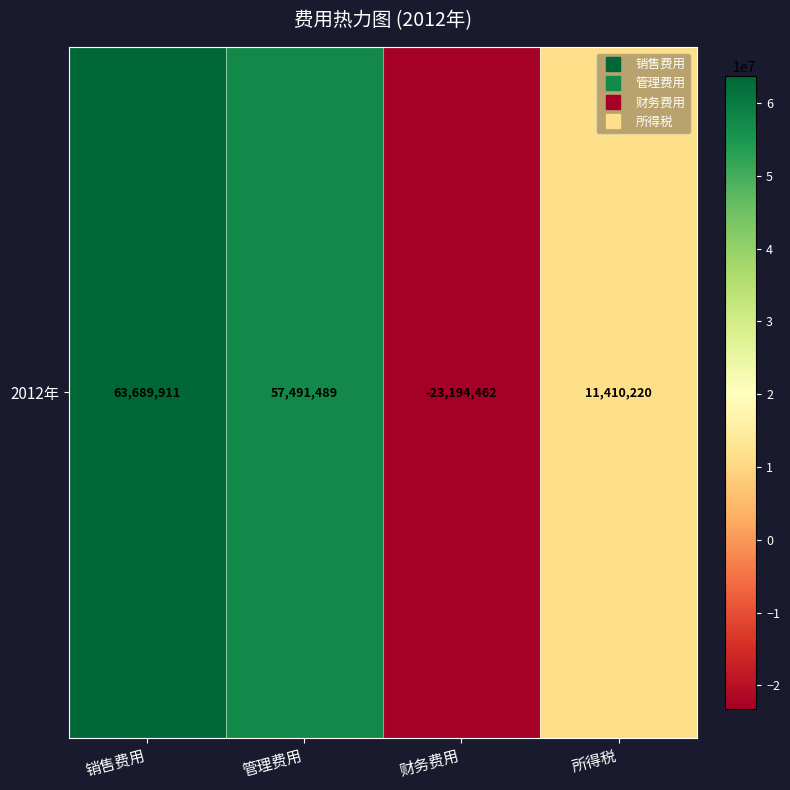

What is the minimum value shown in the chart?

-23194461.5